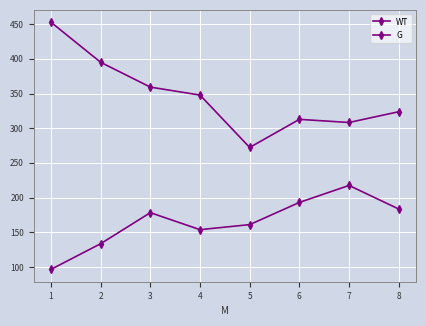

True or false: WT and G intersect in this chart.

False